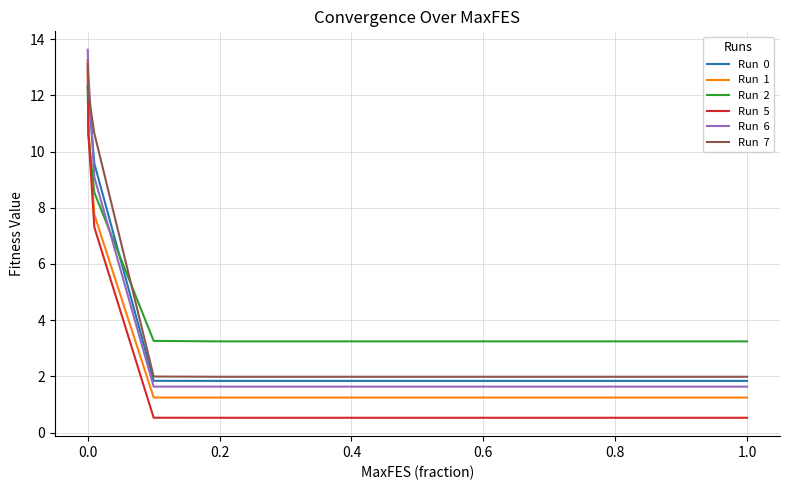

What is the greatest value displayed?

13.6